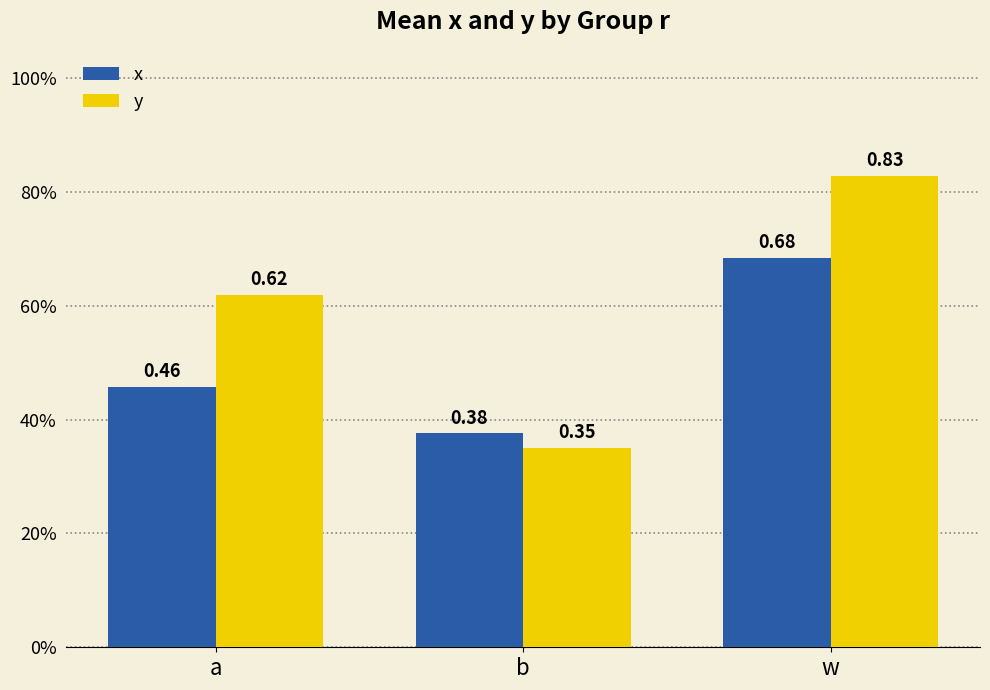

Reading left to right, list all the values displayed in this chart.

x: 0.5	0.4	0.7
y: 0.6	0.3	0.8